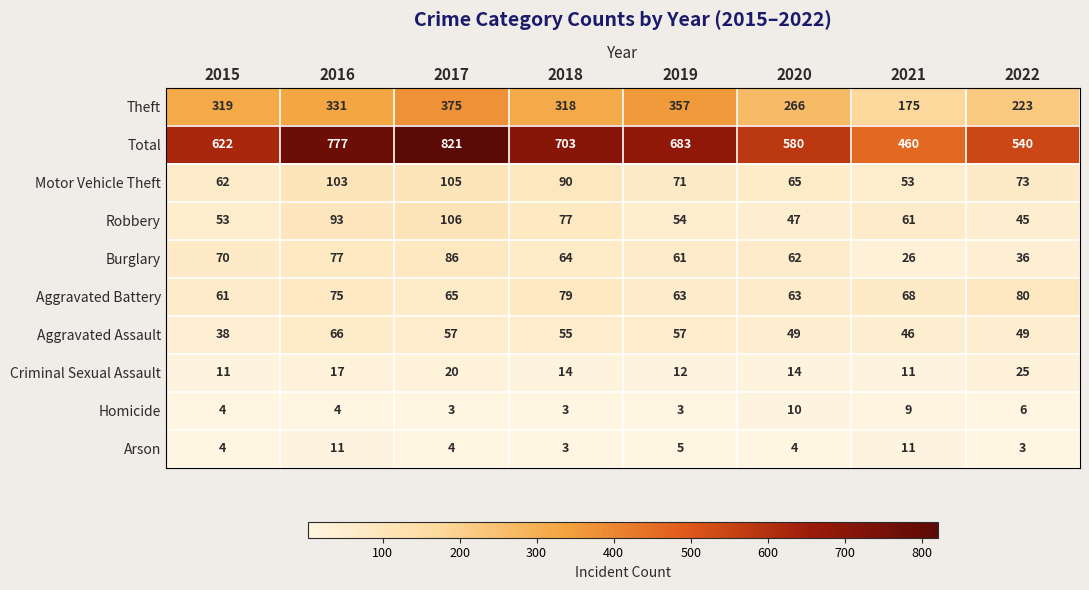

List the series in order of their peak value, lowest first.

Homicide, Arson, Criminal Sexual Assault, Aggravated Assault, Aggravated Battery, Burglary, Motor Vehicle Theft, Robbery, Theft, Total